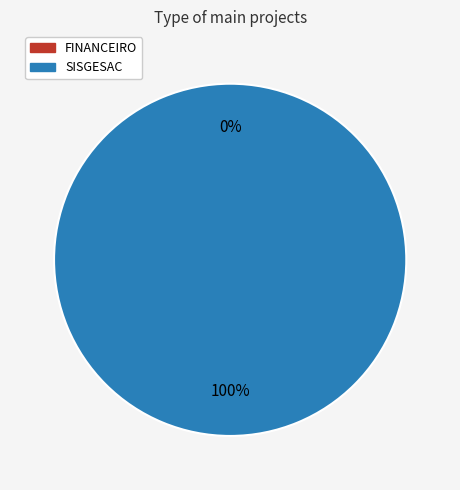

Which has a higher value, FINANCEIRO or SISGESAC?

SISGESAC